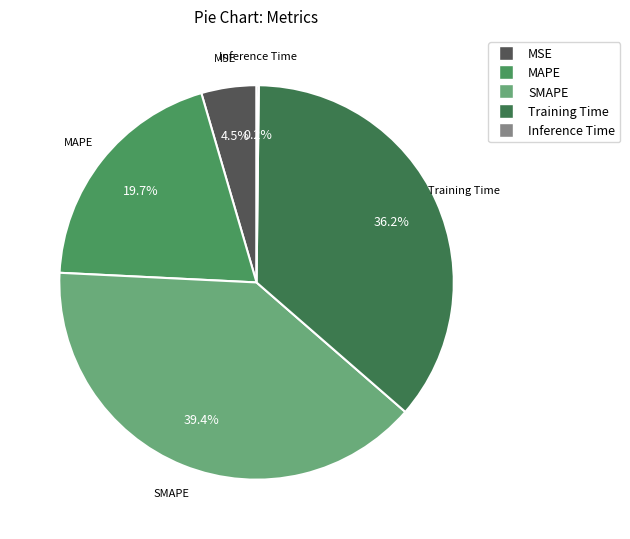

The SMAPE slice represents 39% of the pie. True or false?

True